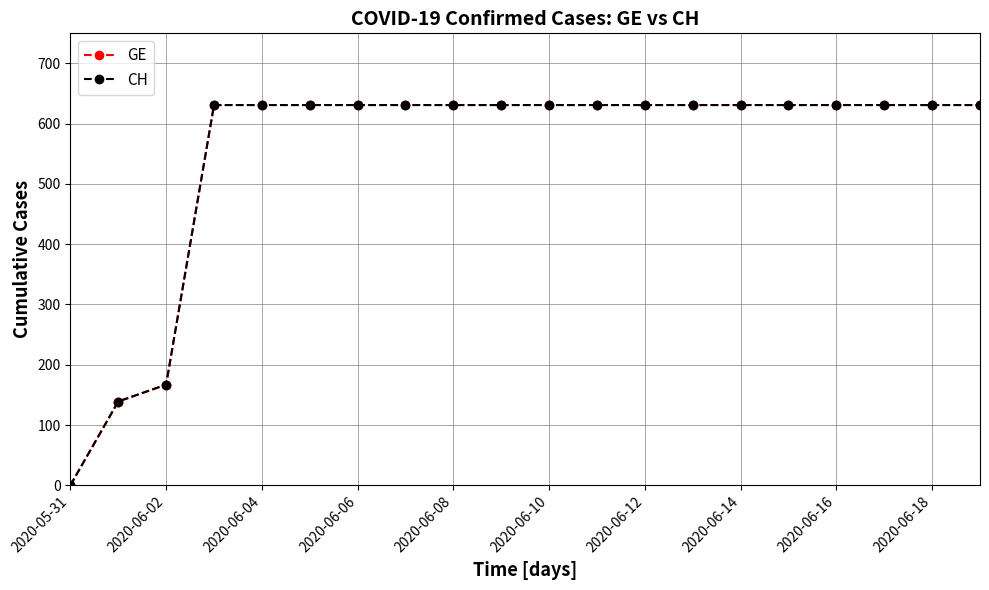

Does the chart have visible grid lines?

Yes